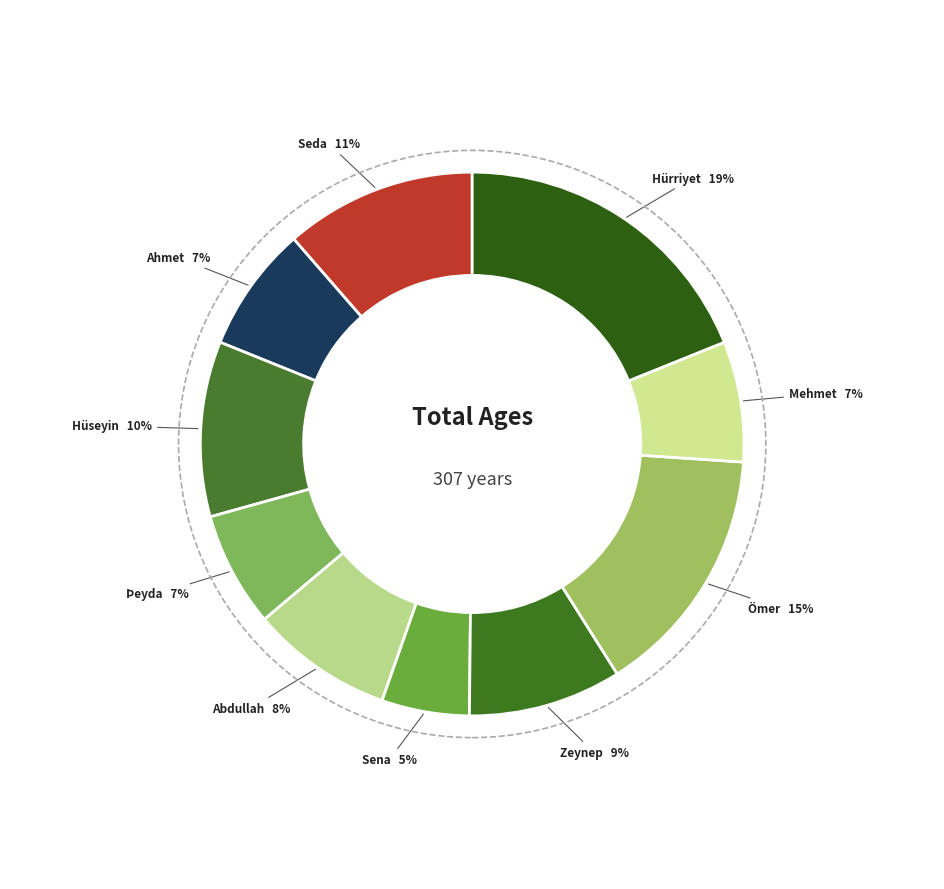

Combined, do Sena and Ahmet account for over 50%?

No